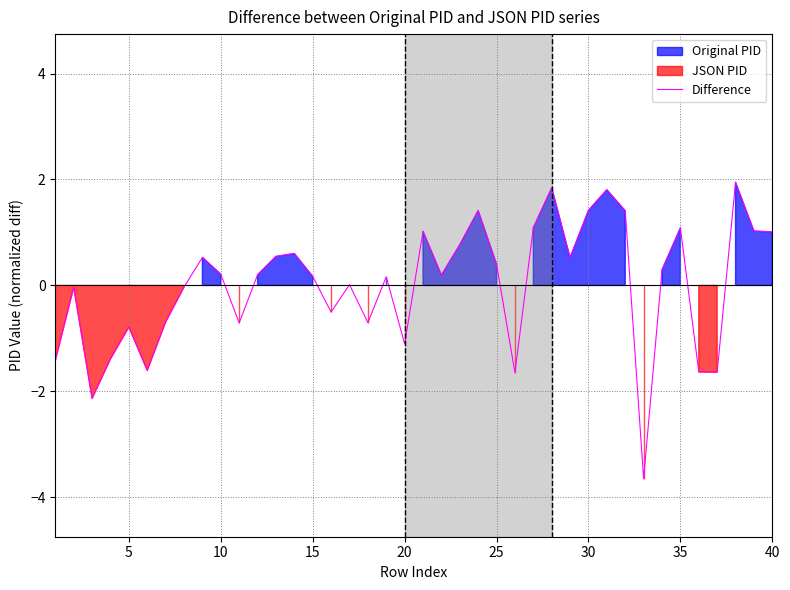

How many values are below 0?

16